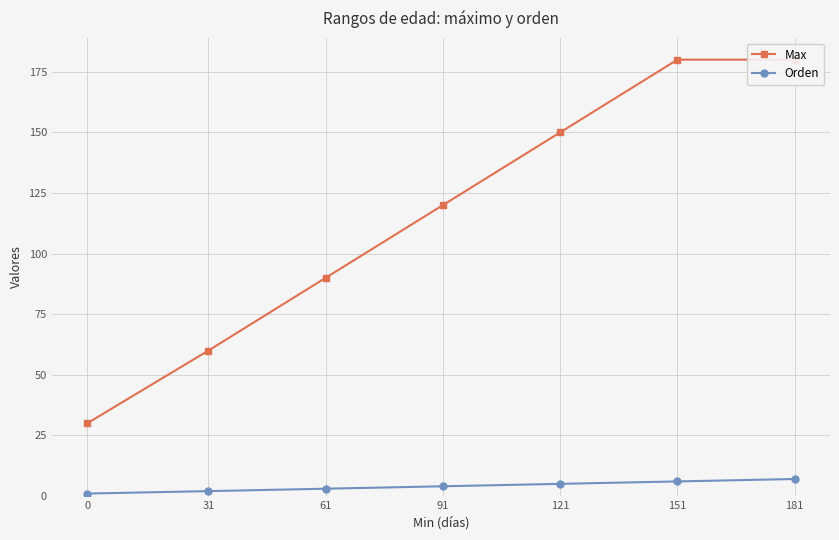

Which has a higher value, 31 or 0?

31